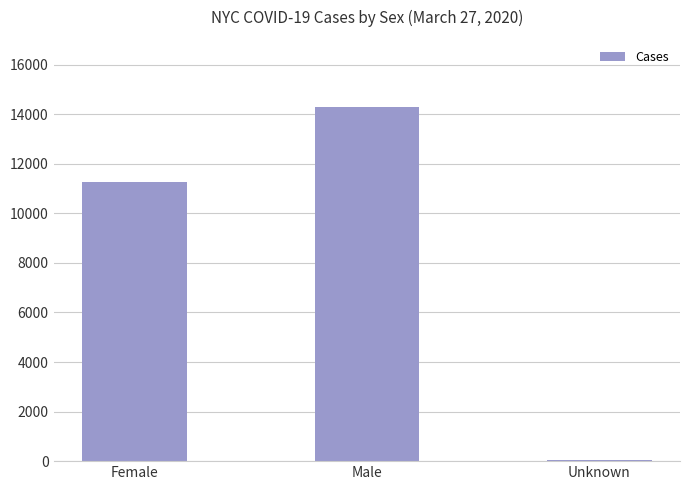

Are the bars horizontal?

No